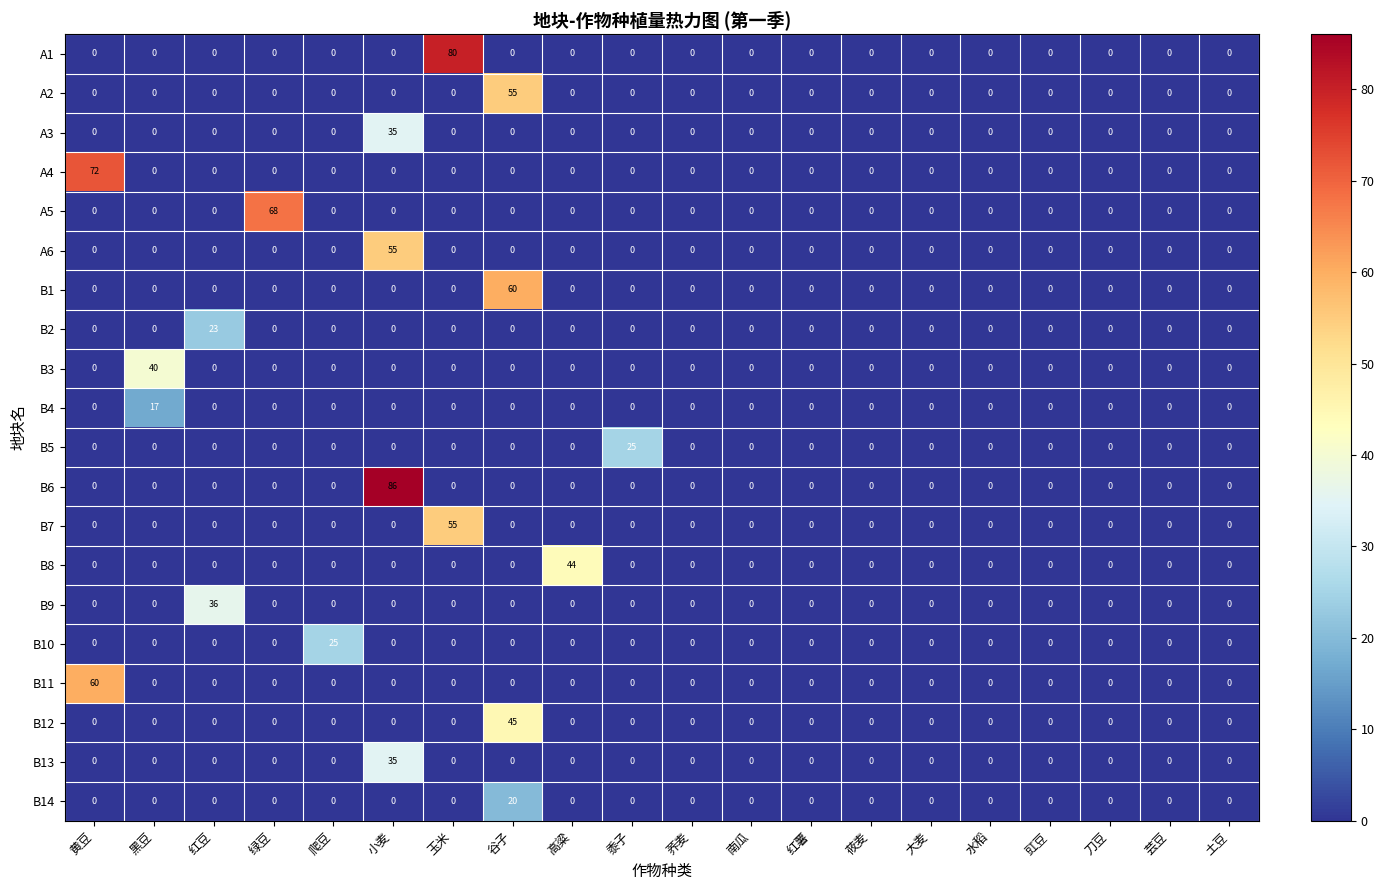

Which label corresponds to the largest value in the chart?

小麦